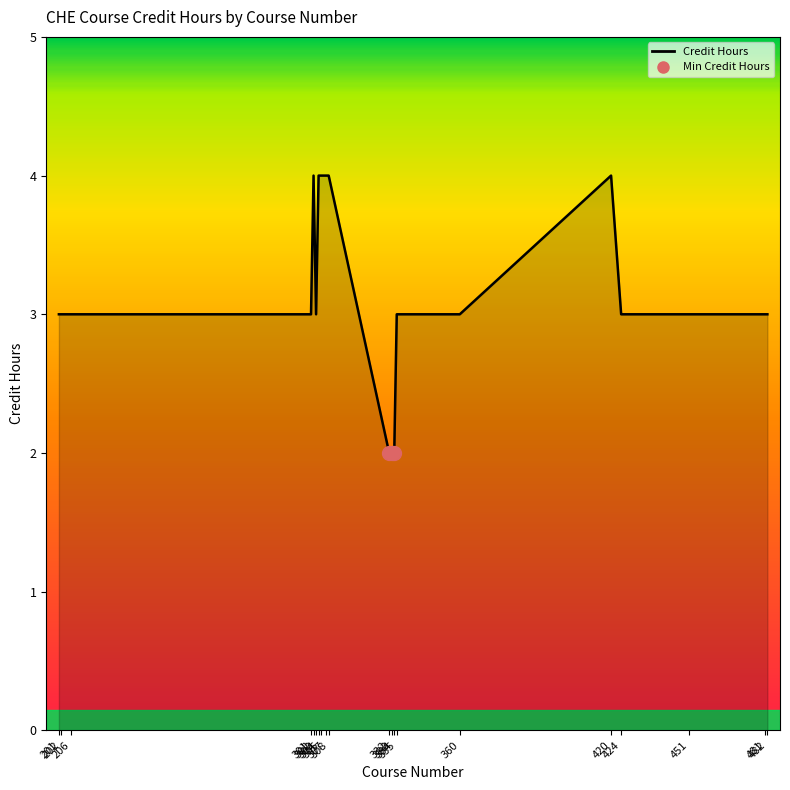

What is the greatest value displayed?

4